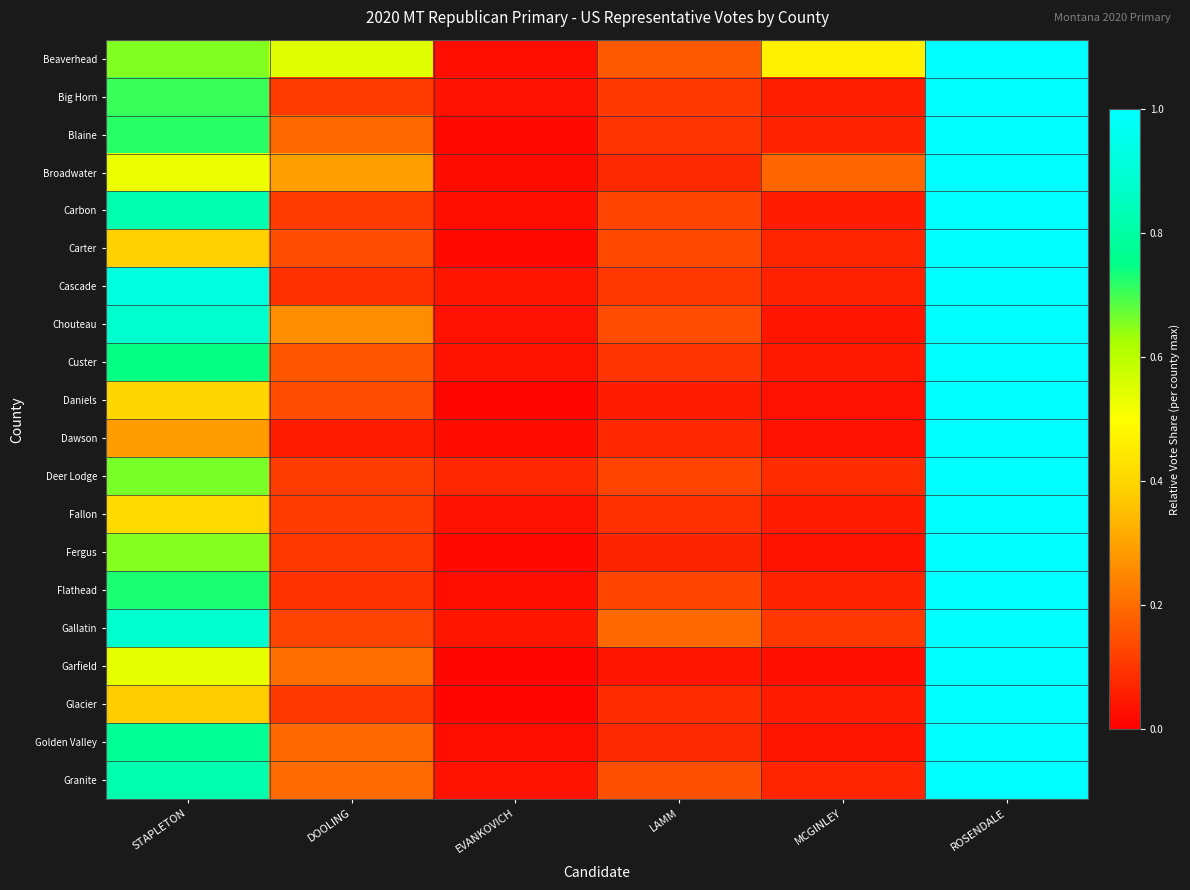

How many categories are shown in the chart?

6